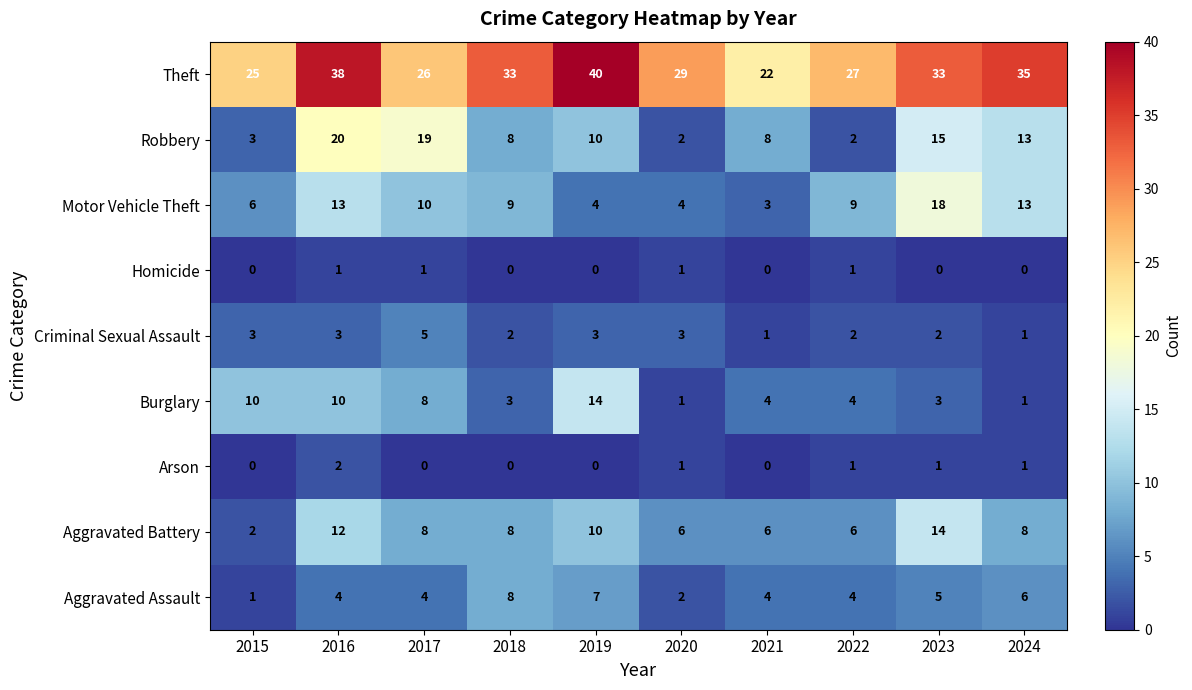

Is the value of Homicide at 2016 greater than the value of Theft at 2018?

No